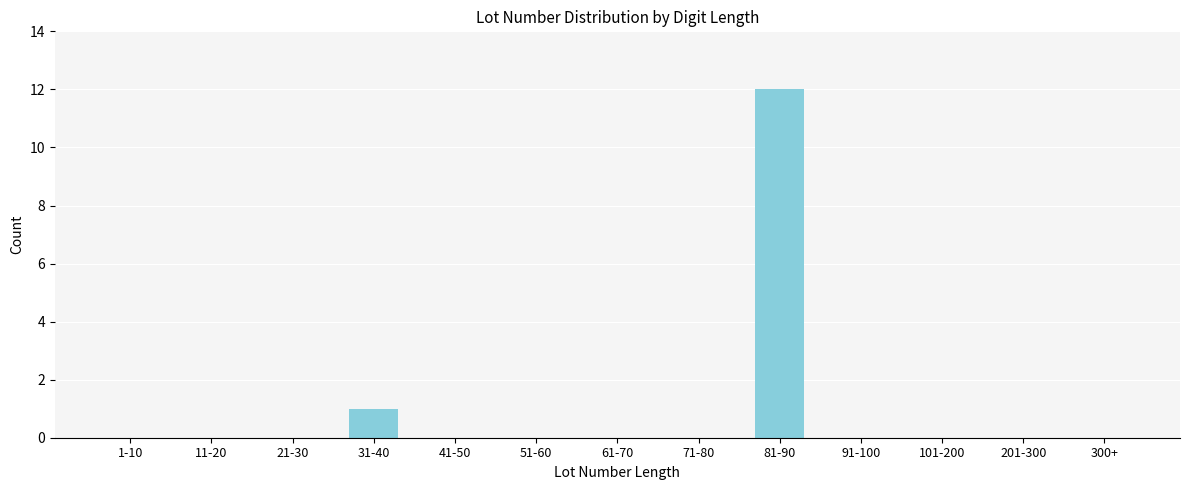

Reading right to left, transcribe all the data shown in this chart.

300+=0	201-300=0	101-200=0	91-100=0	81-90=12	71-80=0	61-70=0	51-60=0	41-50=0	31-40=1	21-30=0	11-20=0	1-10=0